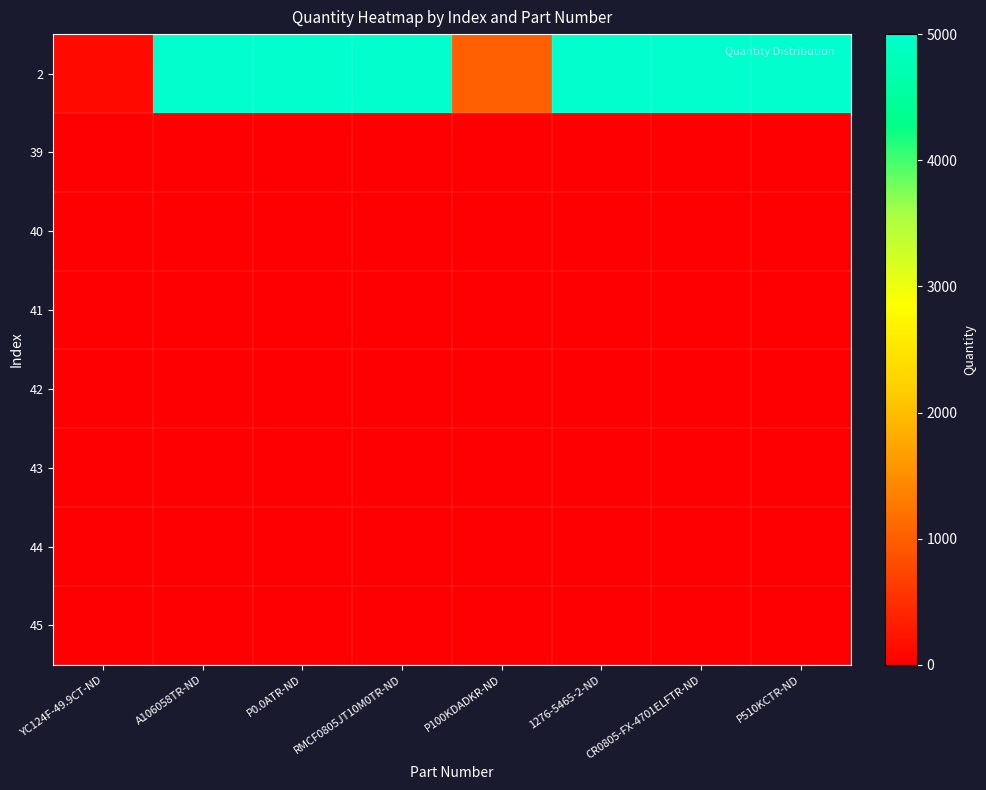

Reading right to left, list all the values displayed in this chart.

2: P510KCTR-ND=5000	CR0805-FX-4701ELFTR-ND=5000	1276-5465-2-ND=5000	P100KDADKR-ND=1000	RMCF0805JT10M0TR-ND=5000	P0.0ATR-ND=5000	A106058TR-ND=5000	YC124F-49.9CT-ND=100
39: P510KCTR-ND=0	CR0805-FX-4701ELFTR-ND=0	1276-5465-2-ND=0	P100KDADKR-ND=0	RMCF0805JT10M0TR-ND=0	P0.0ATR-ND=0	A106058TR-ND=0	YC124F-49.9CT-ND=0
40: P510KCTR-ND=0	CR0805-FX-4701ELFTR-ND=0	1276-5465-2-ND=0	P100KDADKR-ND=0	RMCF0805JT10M0TR-ND=0	P0.0ATR-ND=0	A106058TR-ND=0	YC124F-49.9CT-ND=0
41: P510KCTR-ND=0	CR0805-FX-4701ELFTR-ND=0	1276-5465-2-ND=0	P100KDADKR-ND=0	RMCF0805JT10M0TR-ND=0	P0.0ATR-ND=0	A106058TR-ND=0	YC124F-49.9CT-ND=0
42: P510KCTR-ND=0	CR0805-FX-4701ELFTR-ND=0	1276-5465-2-ND=0	P100KDADKR-ND=0	RMCF0805JT10M0TR-ND=0	P0.0ATR-ND=0	A106058TR-ND=0	YC124F-49.9CT-ND=0
43: P510KCTR-ND=0	CR0805-FX-4701ELFTR-ND=0	1276-5465-2-ND=0	P100KDADKR-ND=0	RMCF0805JT10M0TR-ND=0	P0.0ATR-ND=0	A106058TR-ND=0	YC124F-49.9CT-ND=0
44: P510KCTR-ND=0	CR0805-FX-4701ELFTR-ND=0	1276-5465-2-ND=0	P100KDADKR-ND=0	RMCF0805JT10M0TR-ND=0	P0.0ATR-ND=0	A106058TR-ND=0	YC124F-49.9CT-ND=0
45: P510KCTR-ND=0	CR0805-FX-4701ELFTR-ND=0	1276-5465-2-ND=0	P100KDADKR-ND=0	RMCF0805JT10M0TR-ND=0	P0.0ATR-ND=0	A106058TR-ND=0	YC124F-49.9CT-ND=0